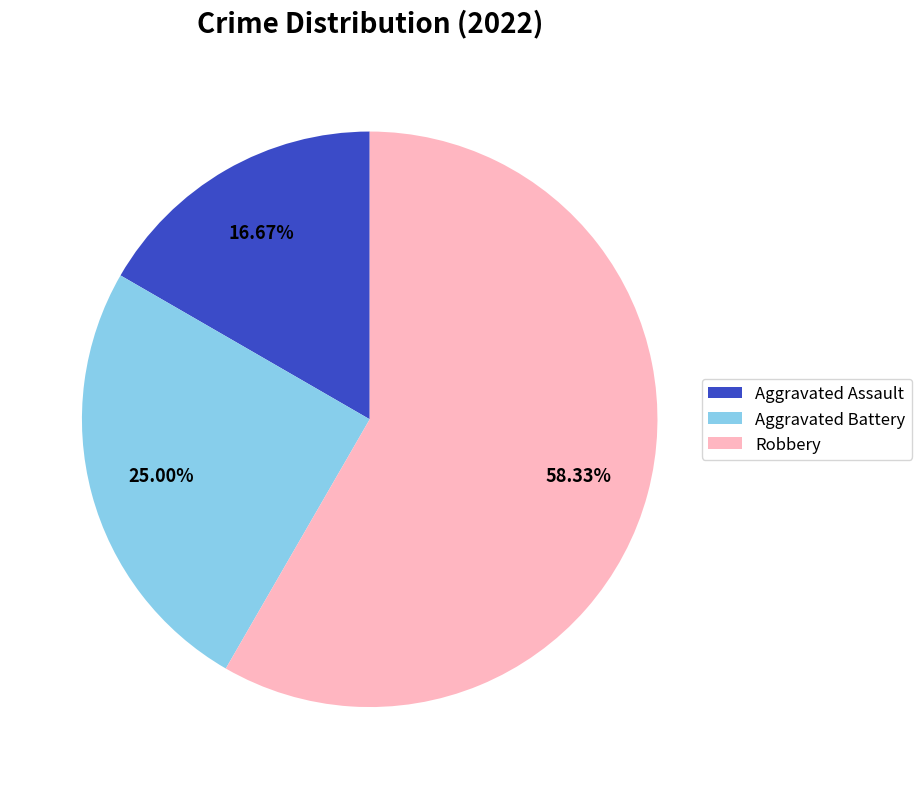

Rank the categories by value from lowest to highest.

Aggravated Assault, Aggravated Battery, Robbery